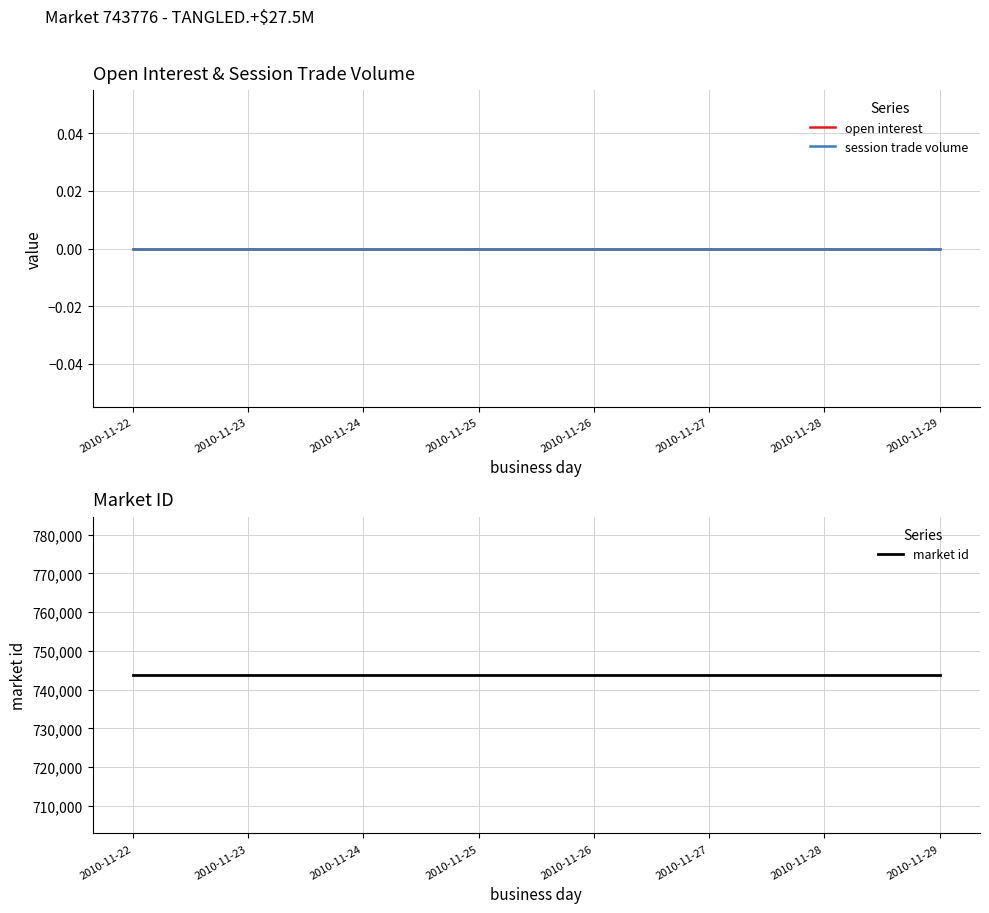

Rank the series by their maximum value, from highest to lowest.

market id, open interest, session trade volume